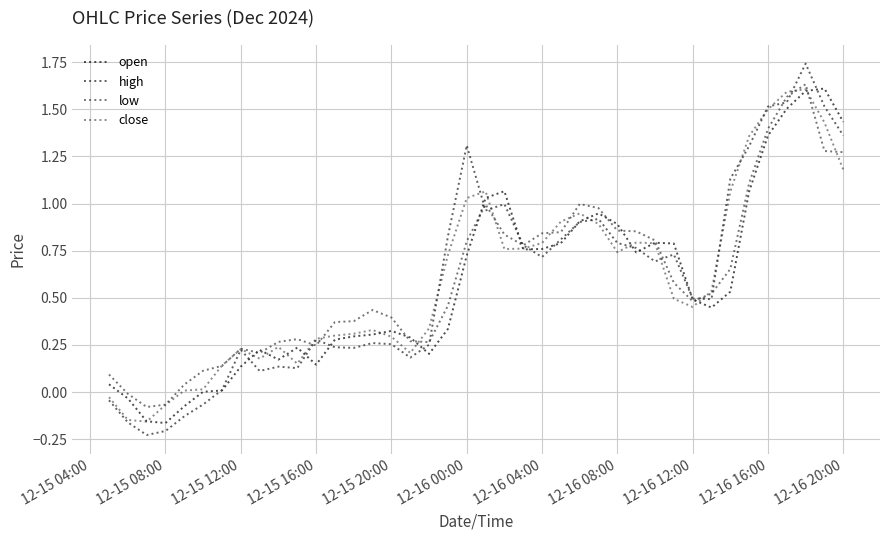

What is the minimum value for low?

-0.1